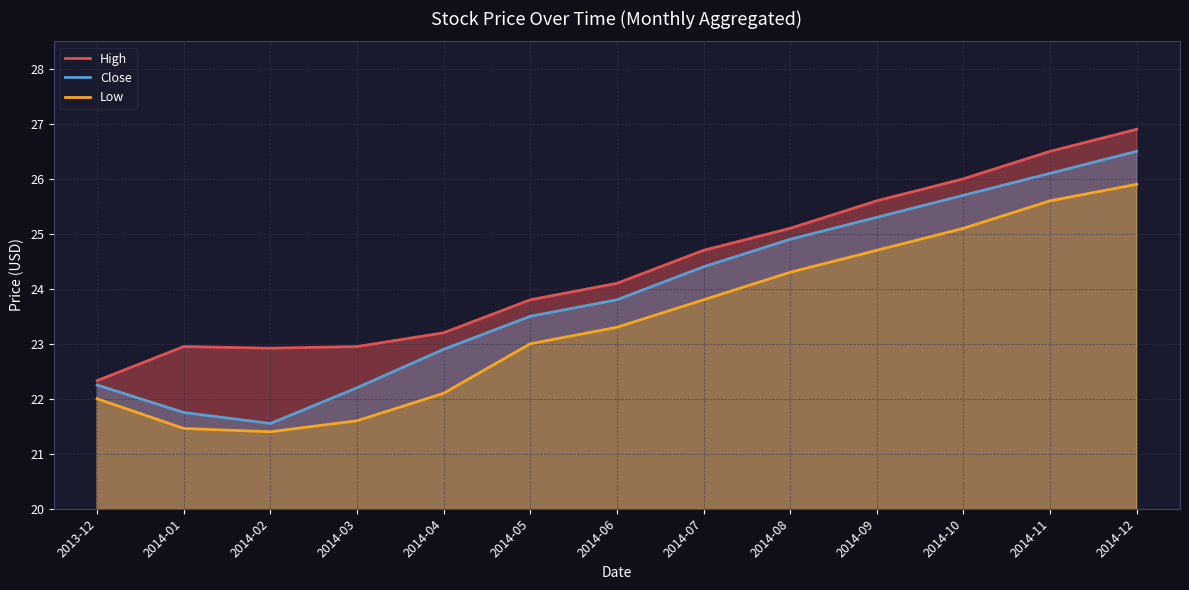

What is the label of the 2nd point from the right?

2014-11